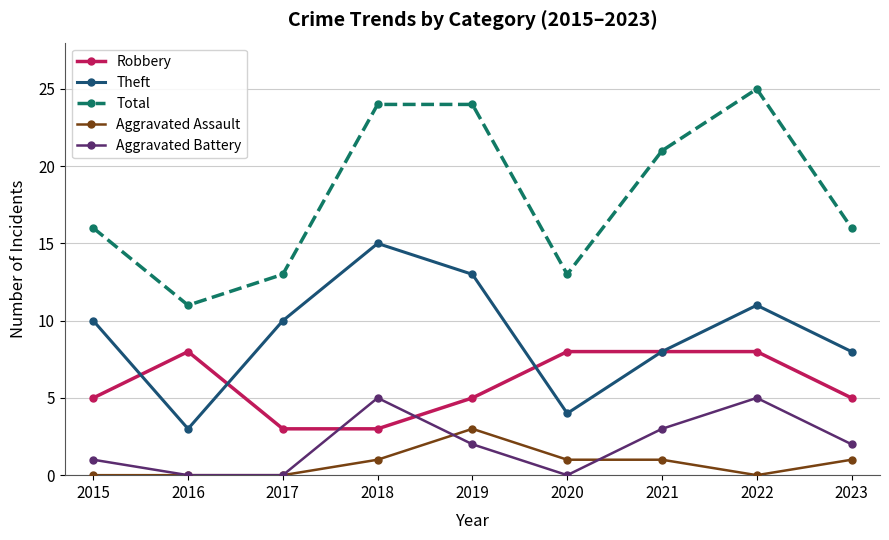

True or false: Aggravated Battery and Robbery cross at least once.

True